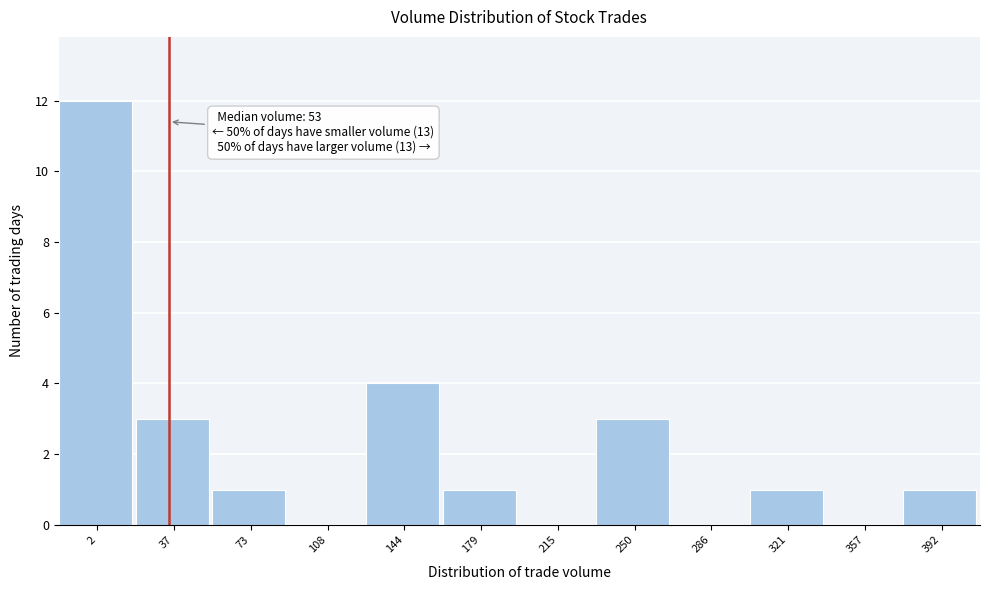

Reading right to left, extract all data points from this chart.

392=1	357=0	321=1	286=0	250=3	215=0	179=1	144=4	108=0	73=1	37=3	2=12